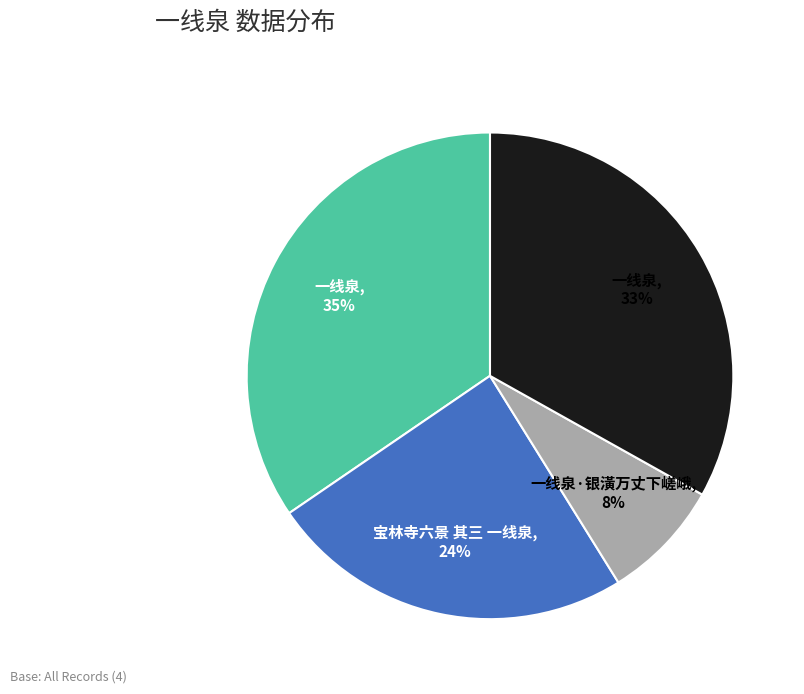

Does any single category account for the majority?

No